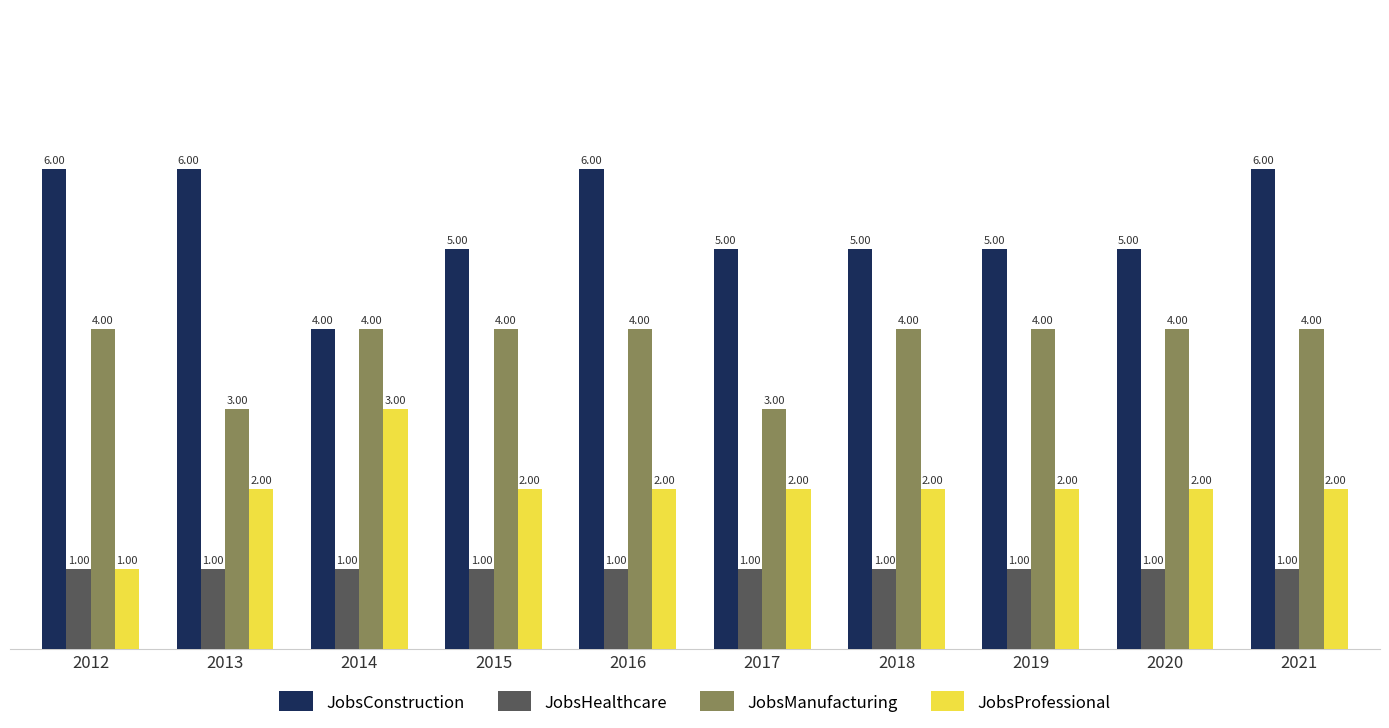

What is the spread (max minus min) of values at 2016?

5